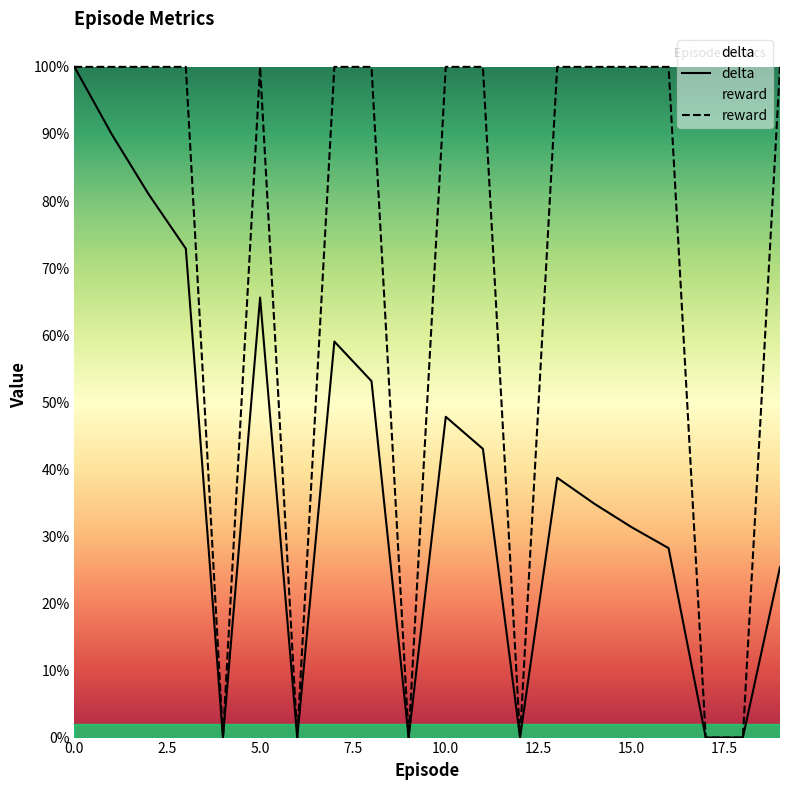

What is the sum of all delta values?

7.7